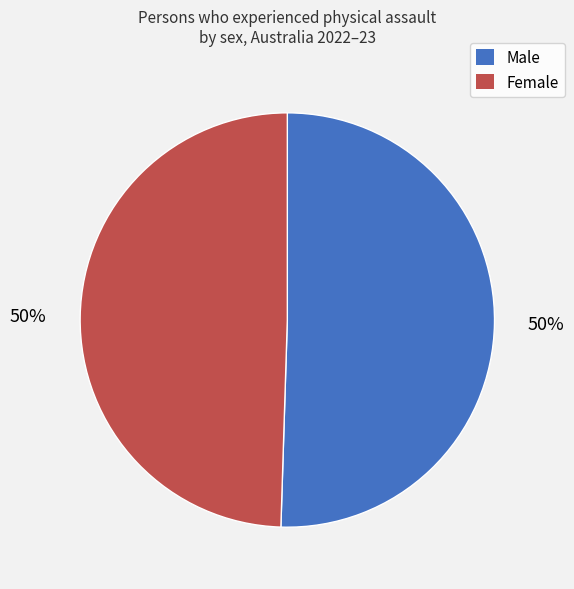

Is the sum of Female and Male greater than half?

Yes